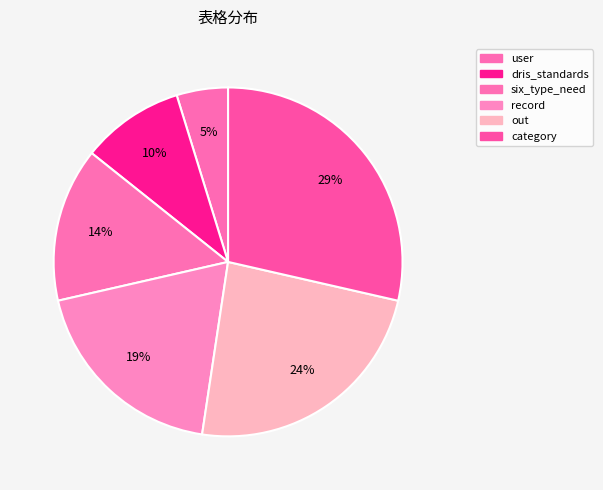

To the nearest percent, what is the average slice percentage?

17%